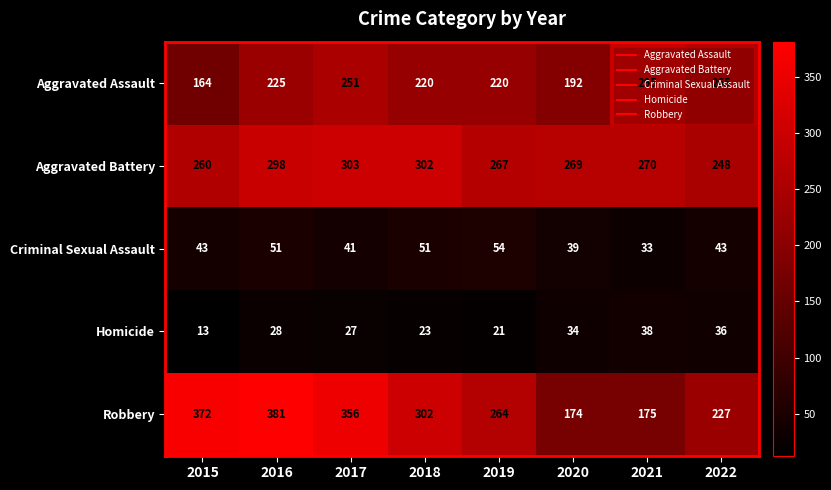

At how many categories does at least one series exceed 19?

8